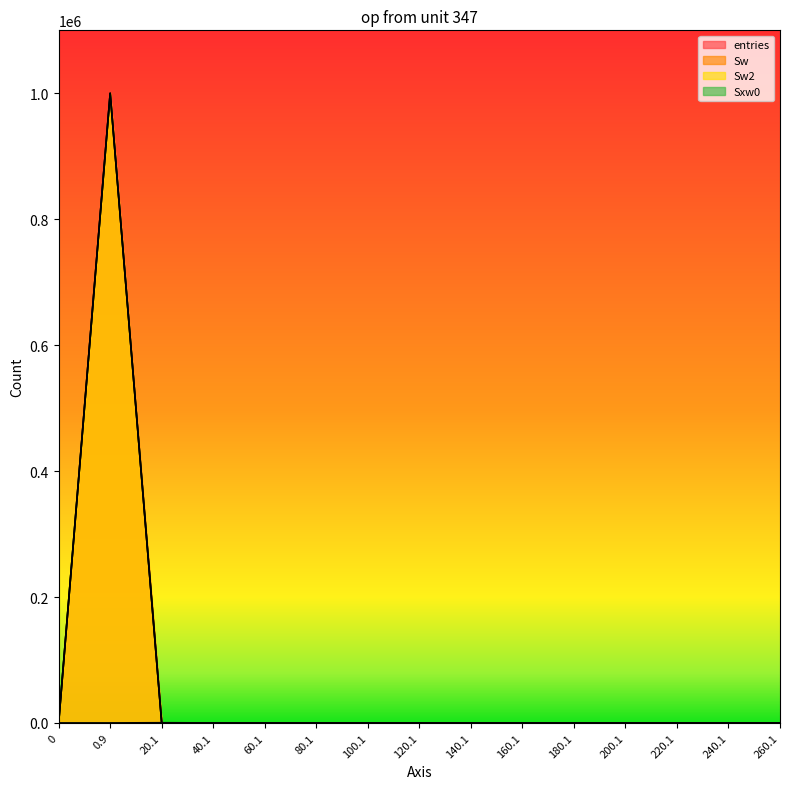

The value of Sxw0 at 180.1 is -104. True or false?

False